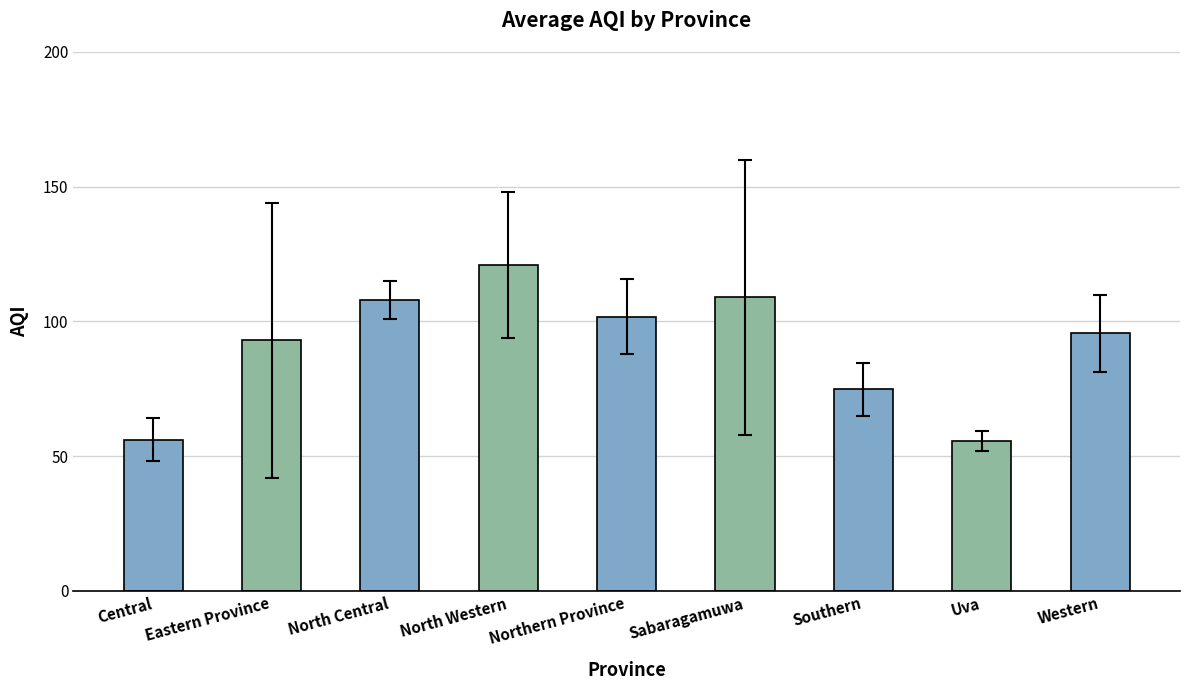

What value does the data have at North Central?

108.0